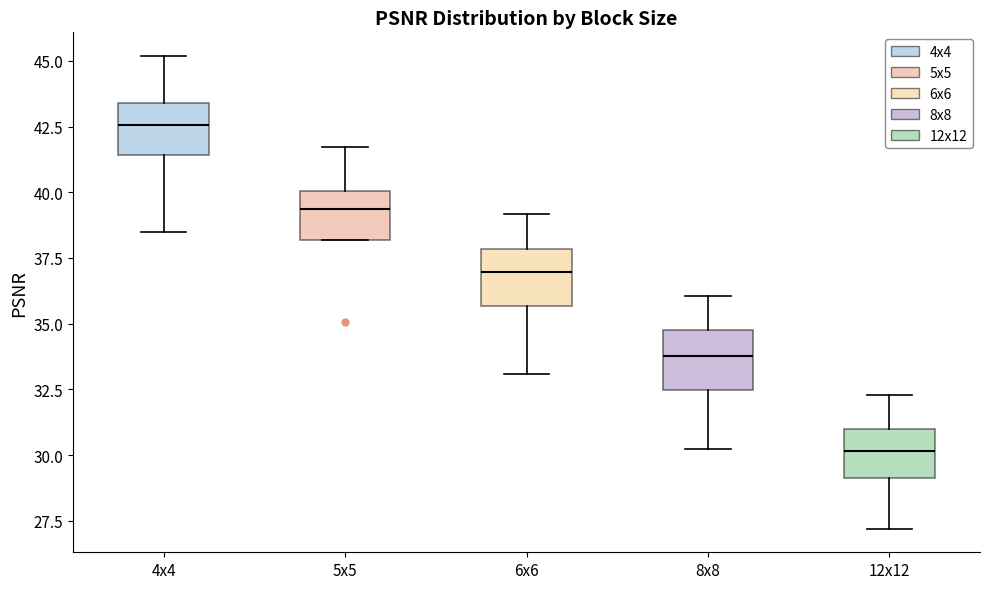

Where does the lower whisker of the box for 6x6 end on the y-axis? The values are not printed on the chart, so give them approximately, as read against the axis.

33.0